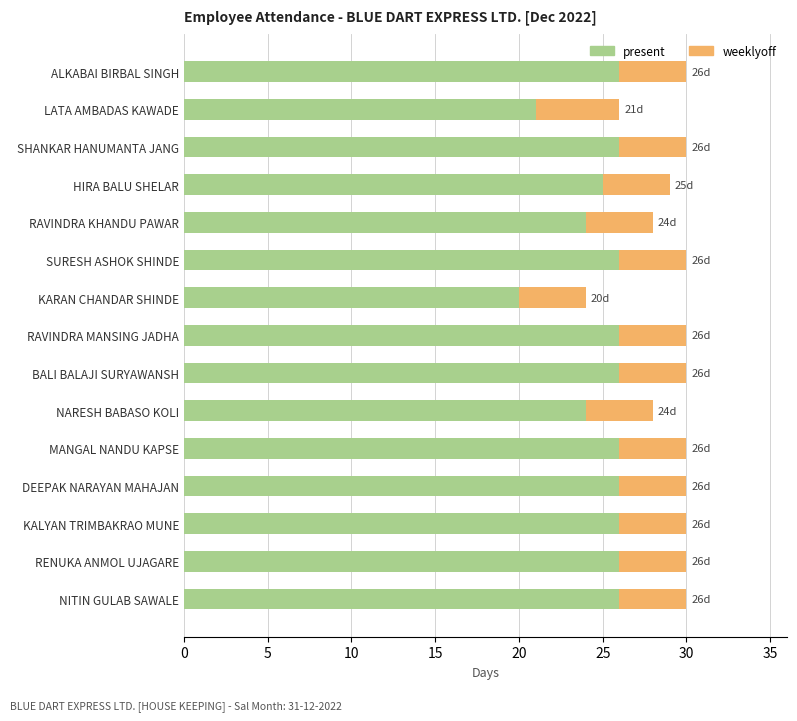

How many data points does each series have?

15